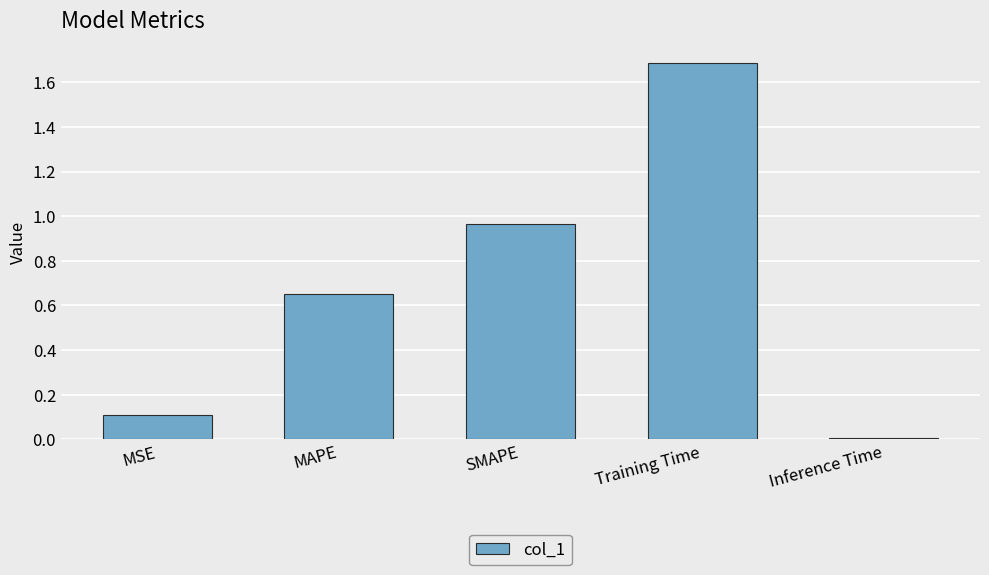

What is the label of the 4th bar from the left?

Training Time